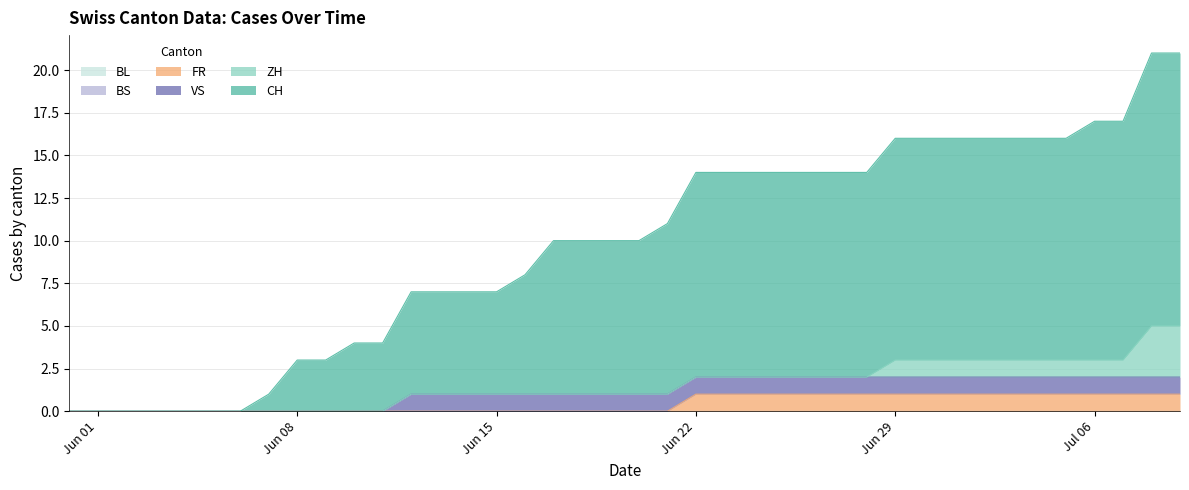

Does the chart display data point markers on the line(s)?

No